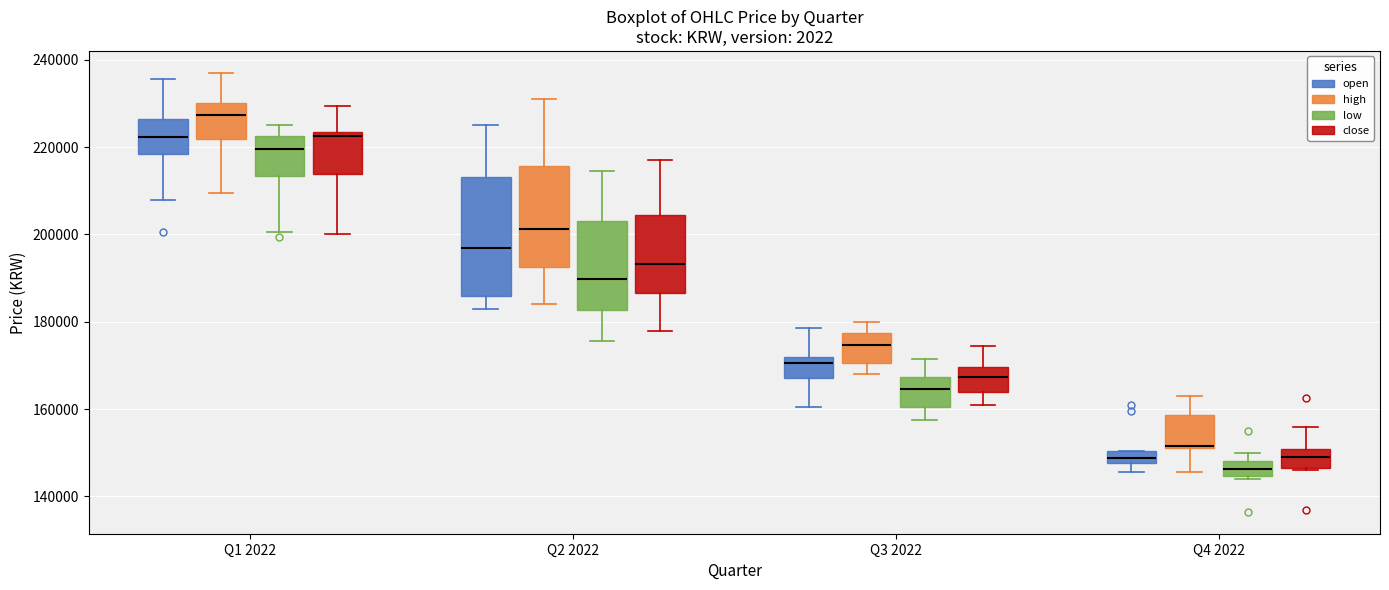

Where does the upper whisker of the box for Q1 2022 (close) end on the y-axis? The values are not printed on the chart, so give them approximately, as read against the axis.

230000